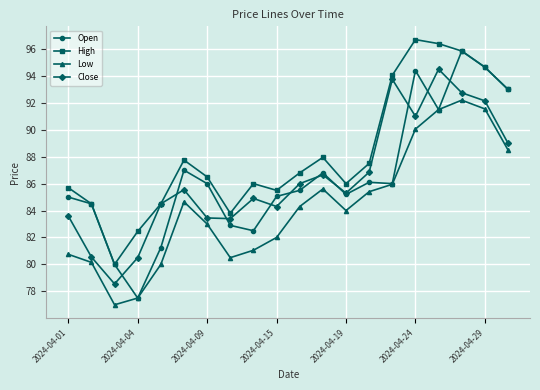

What is the maximum value for High?

96.7